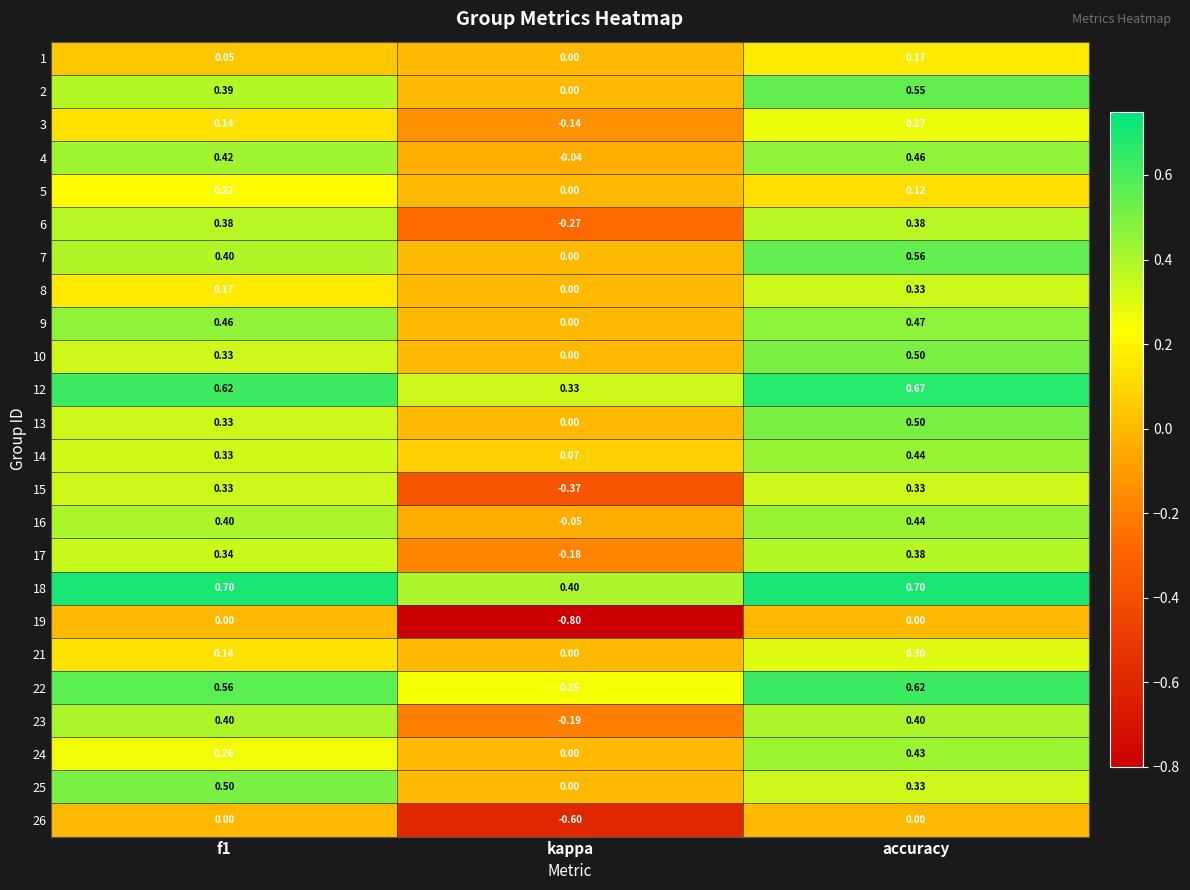

Which category has the lowest value across all series?

kappa